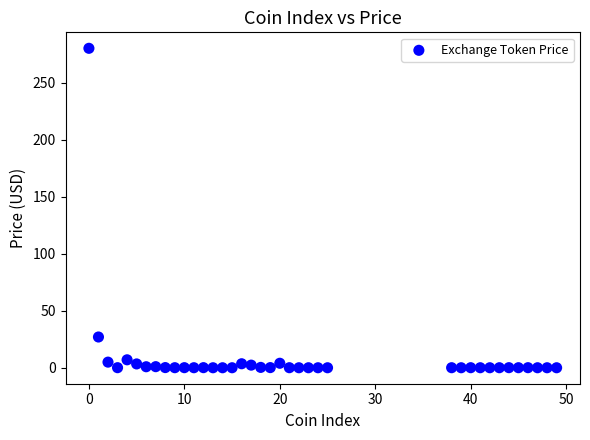

What is the range of Y values (max minus min)?

280.2